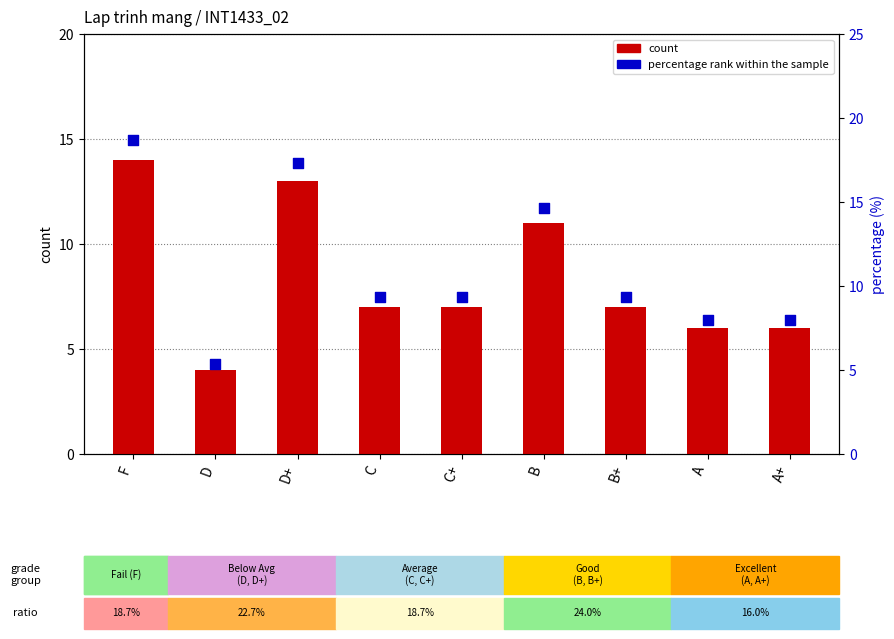

Which series contains the highest Y value?

percentage rank within the sample